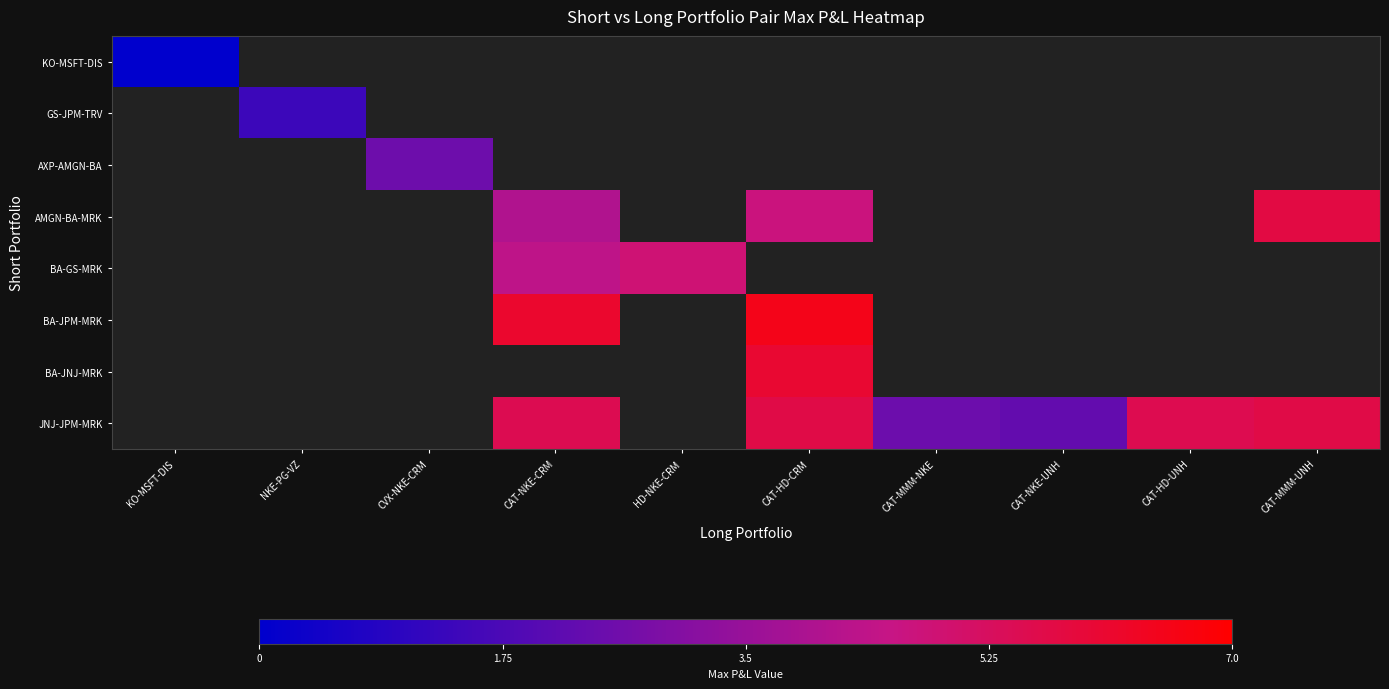

What is the difference between the JNJ-JPM-MRK values at CAT-MMM-NKE and CAT-NKE-UNH?

0.2